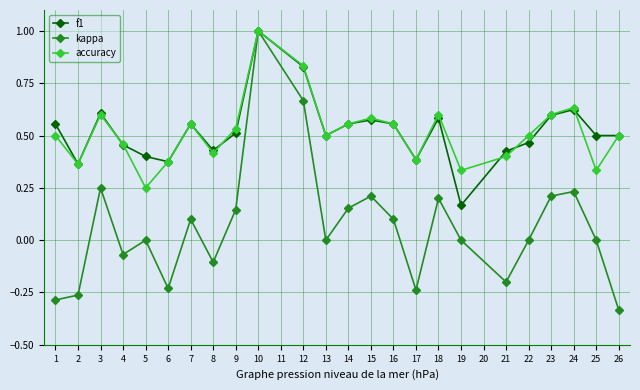

At which category does the chart reach its peak across all series?

10